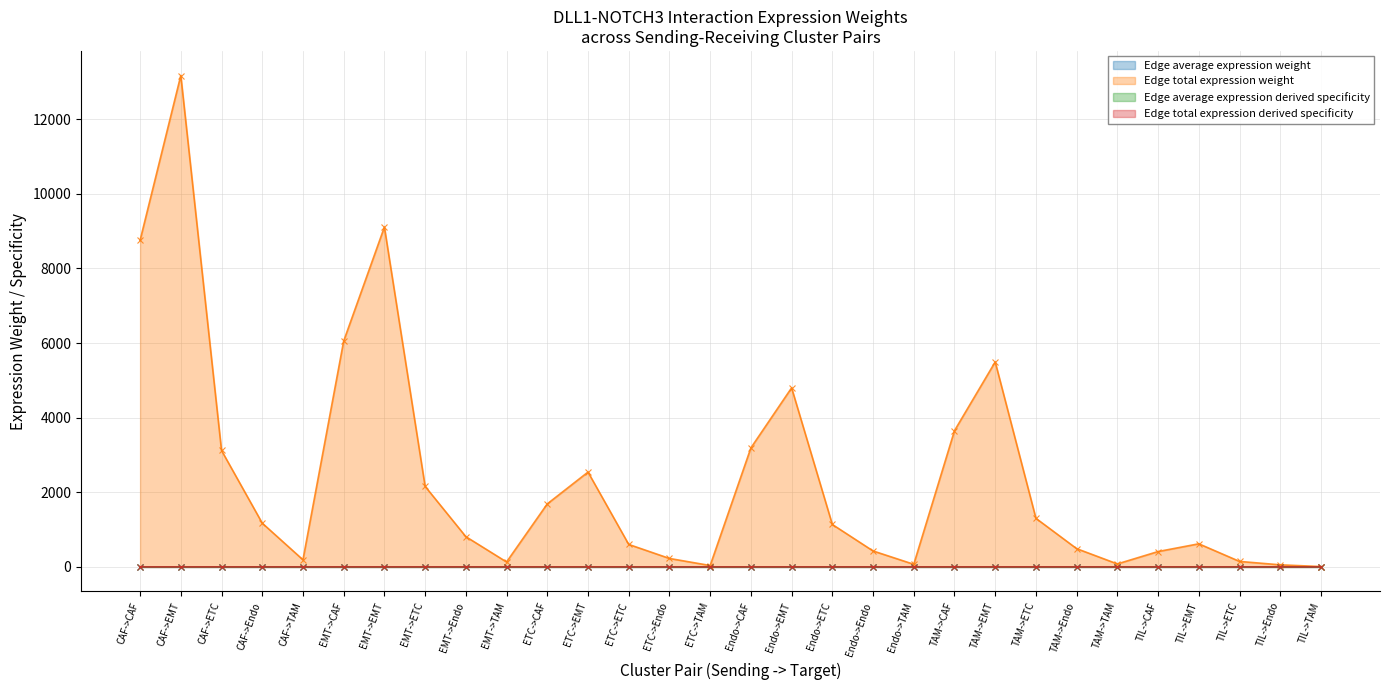

What is the spread (max minus min) of values at TIL->CAF?

411.2